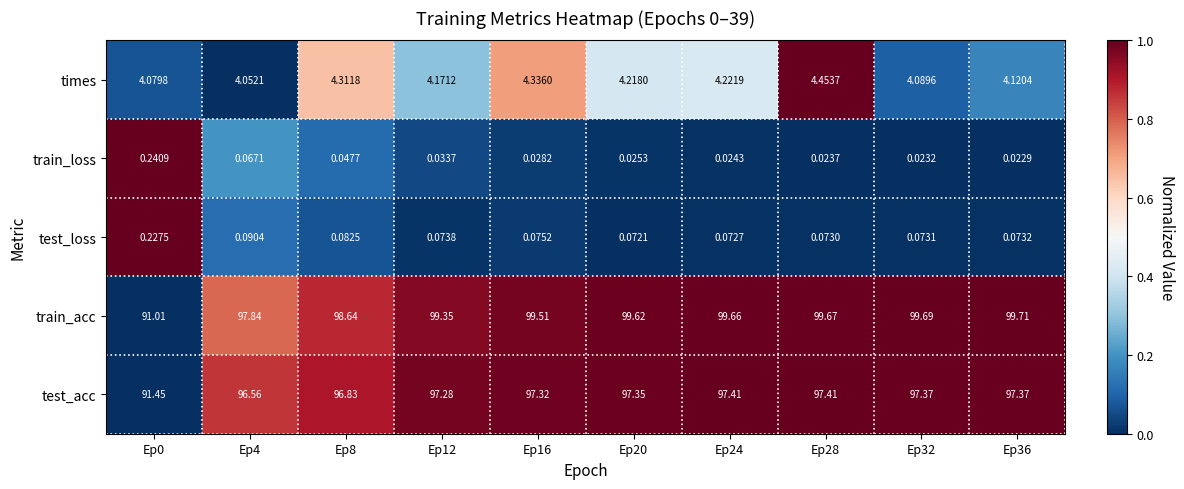

What is the difference between the highest and lowest values at Ep0?

91.2